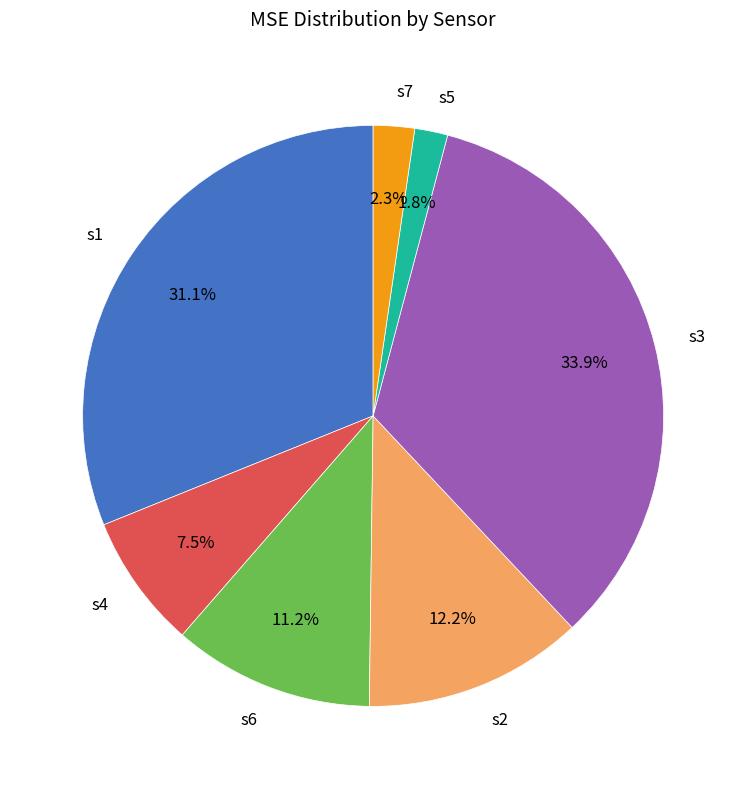

How much of the chart is everything except s4?

92.5%